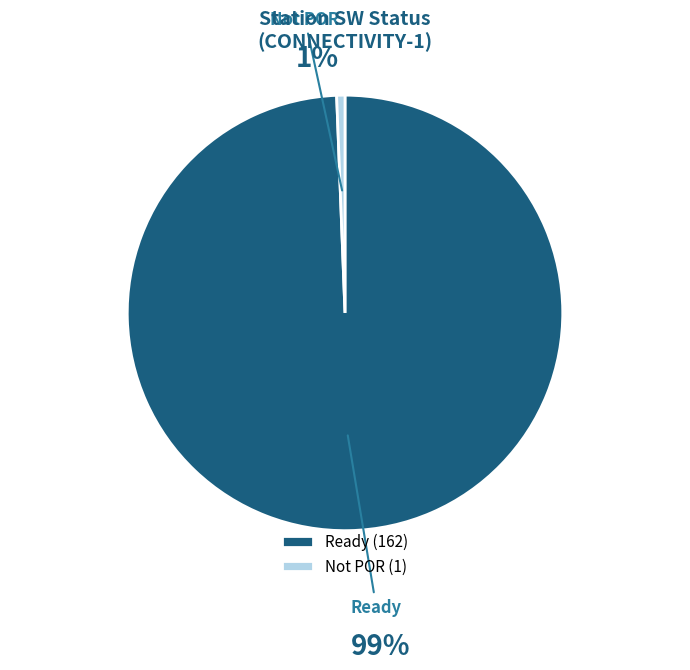

Does Not POR represent more than half of the total?

No